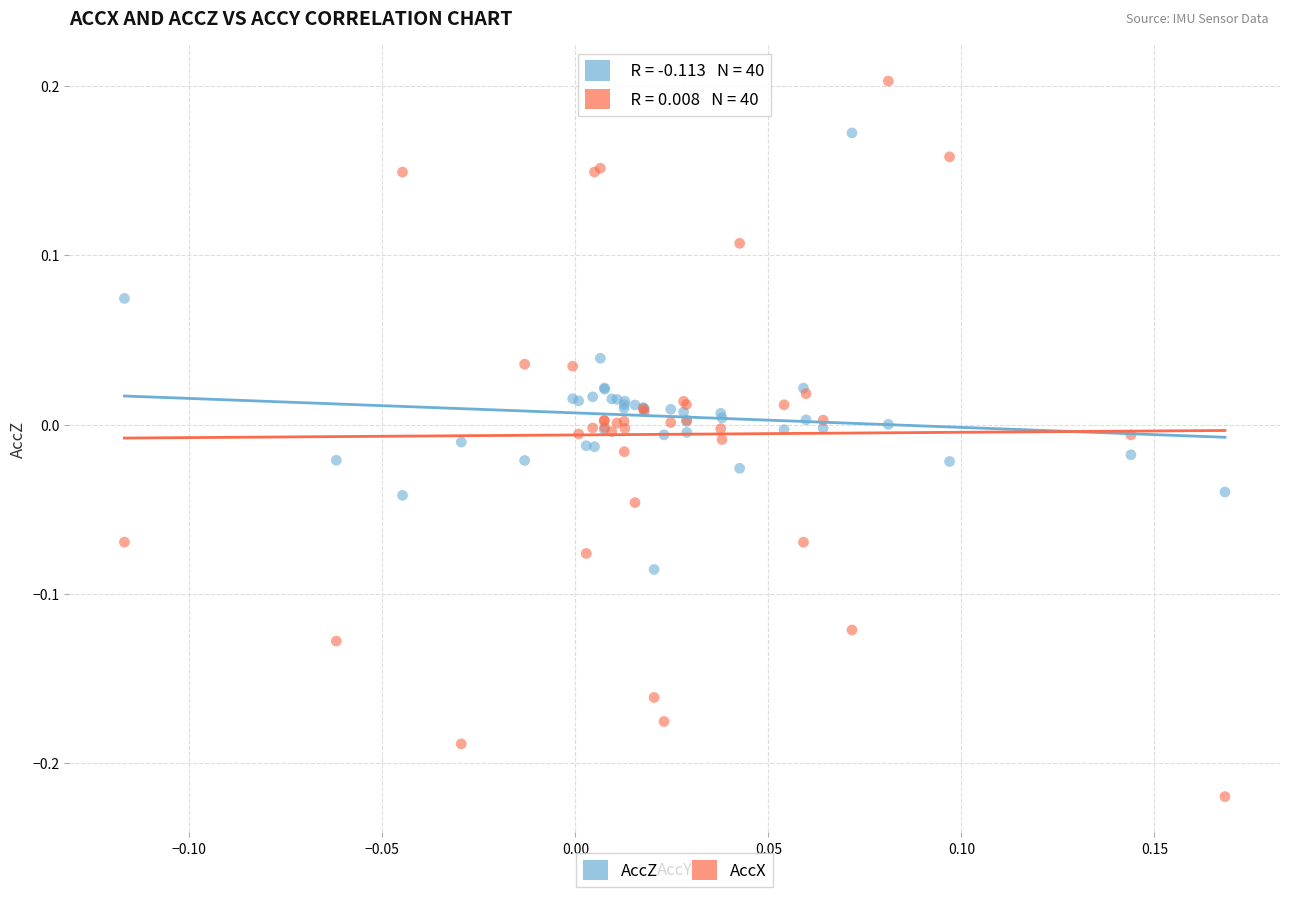

Which series has the widest spread of Y values?

AccX